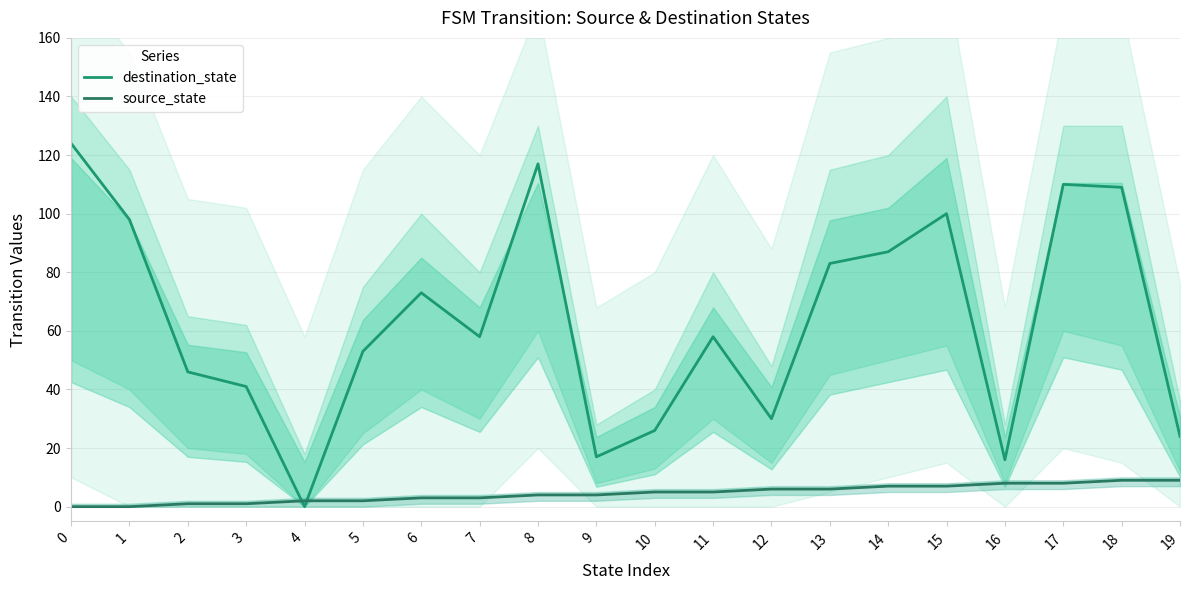

Between 10 and 14, which is larger?

14